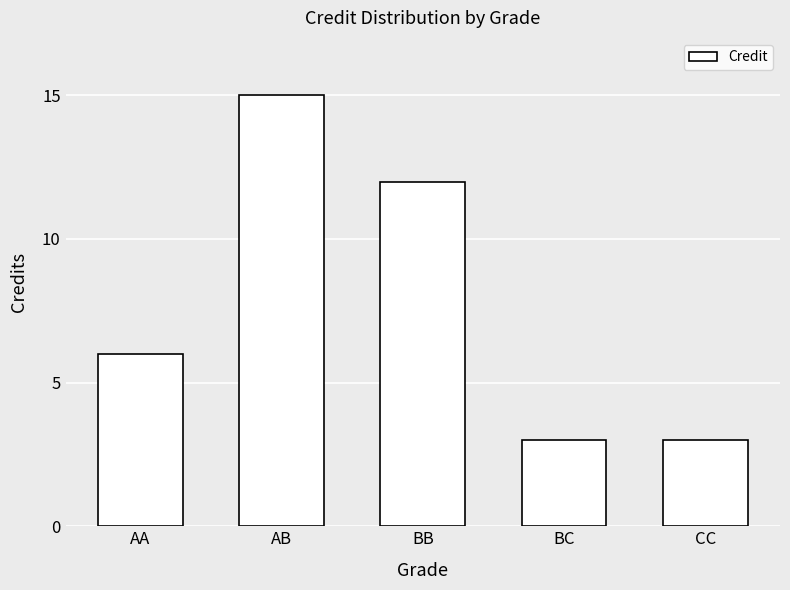

What is the difference between the values at CC and AB?

12